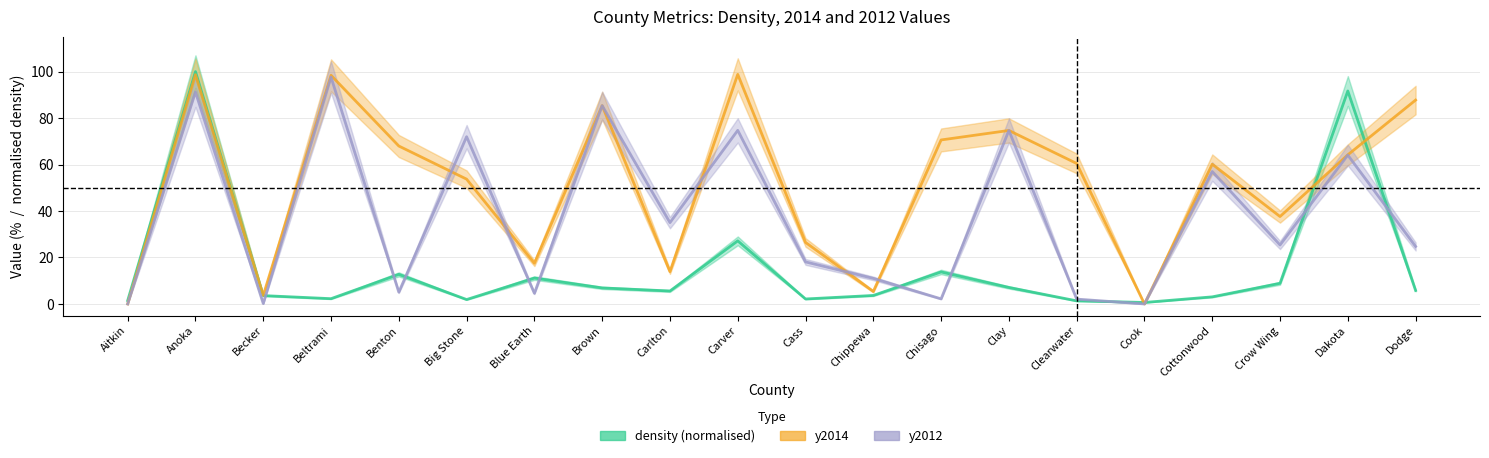

True or false: y2014 and density (normalised) intersect in this chart.

True